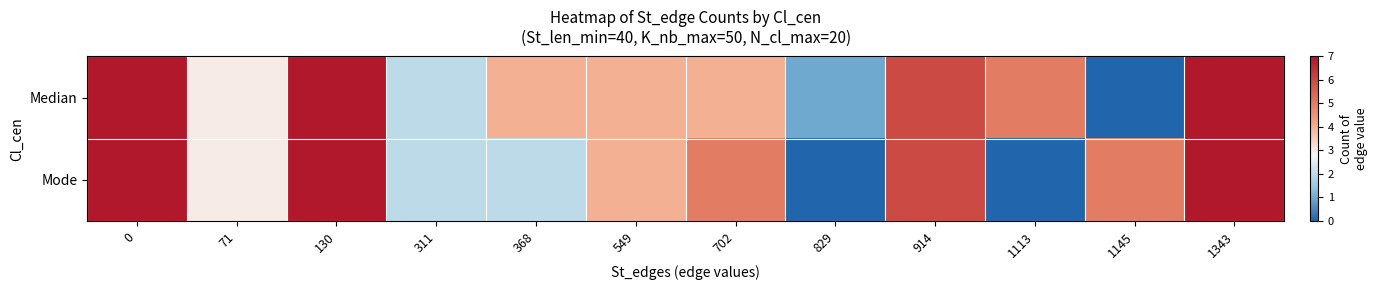

Reading left to right, extract all data points from this chart.

Median: 0=7	71=3	130=7	311=2	368=4	549=4	702=4	829=1	914=6	1113=5	1145=0	1343=7
Mode: 0=7	71=3	130=7	311=2	368=2	549=4	702=5	829=0	914=6	1113=0	1145=5	1343=7